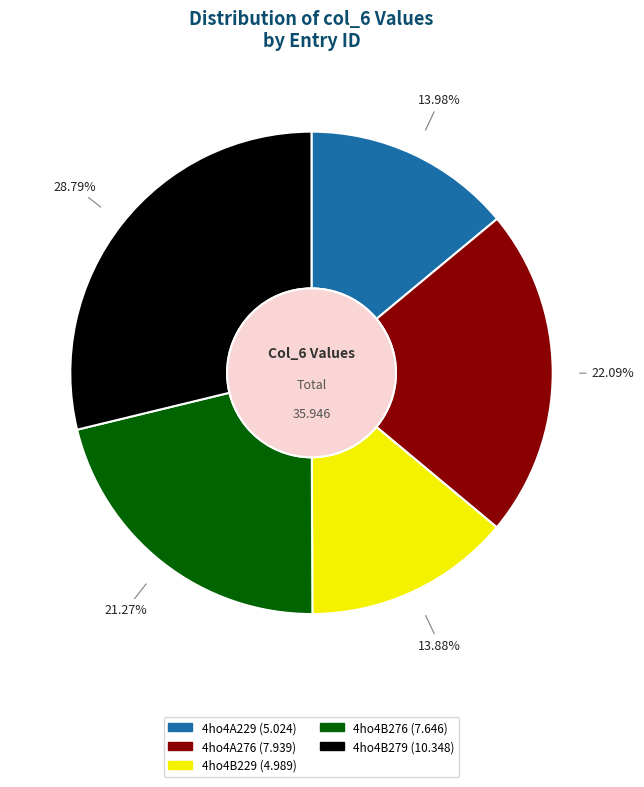

Is there any slice that represents more than half of the pie?

No